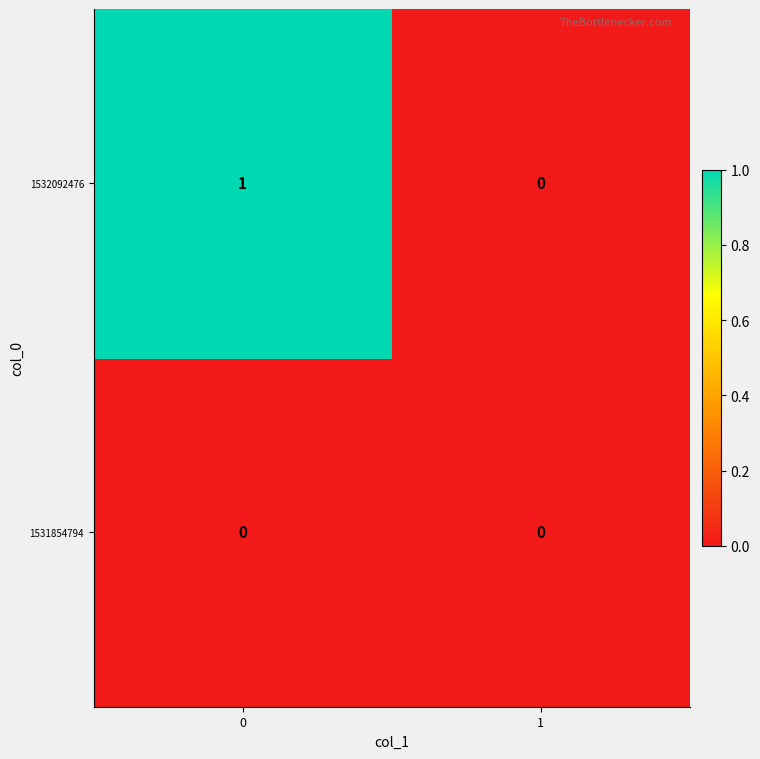

How many distinct data groups are displayed?

2